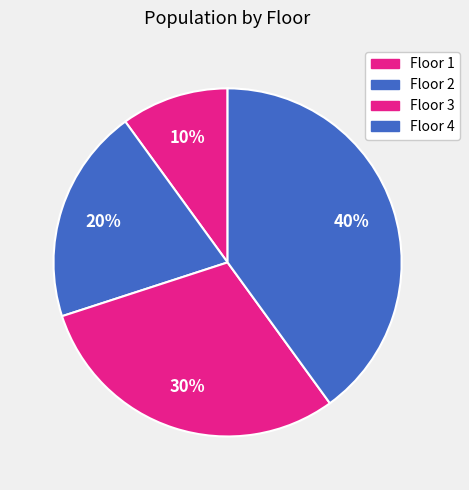

To the nearest percent, what is the average slice percentage?

25%